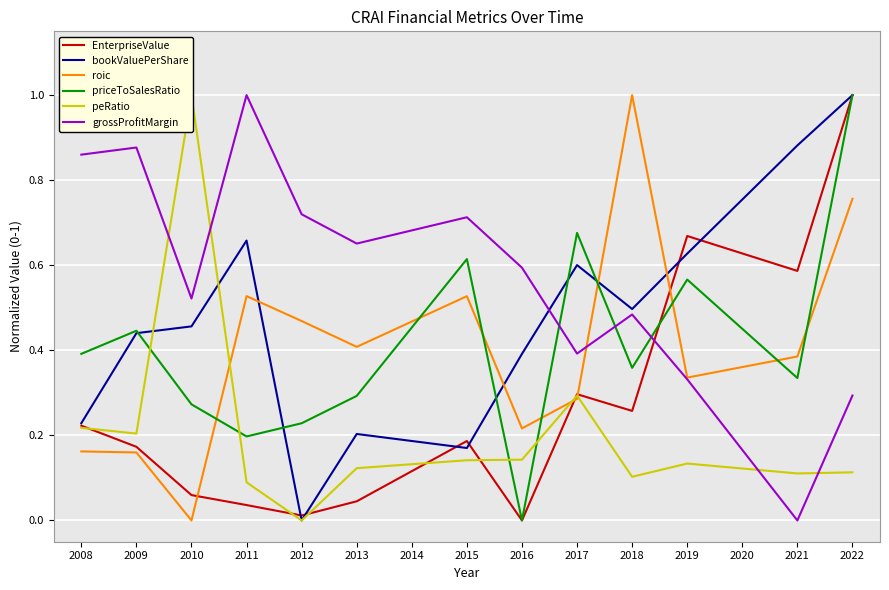

Where is the first local maximum for bookValuePerShare?

2011